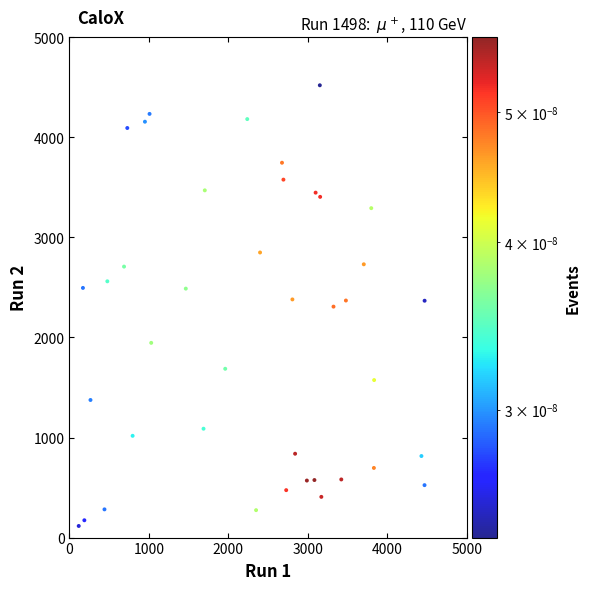

What is the range of X values (max minus min)?

4351